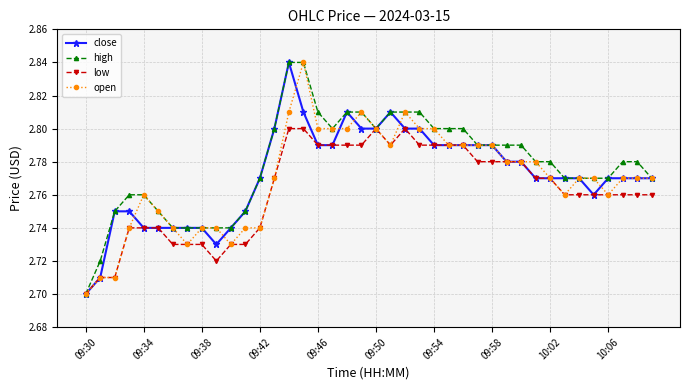

True or false: open has more than 1 points higher than both neighbors.

True